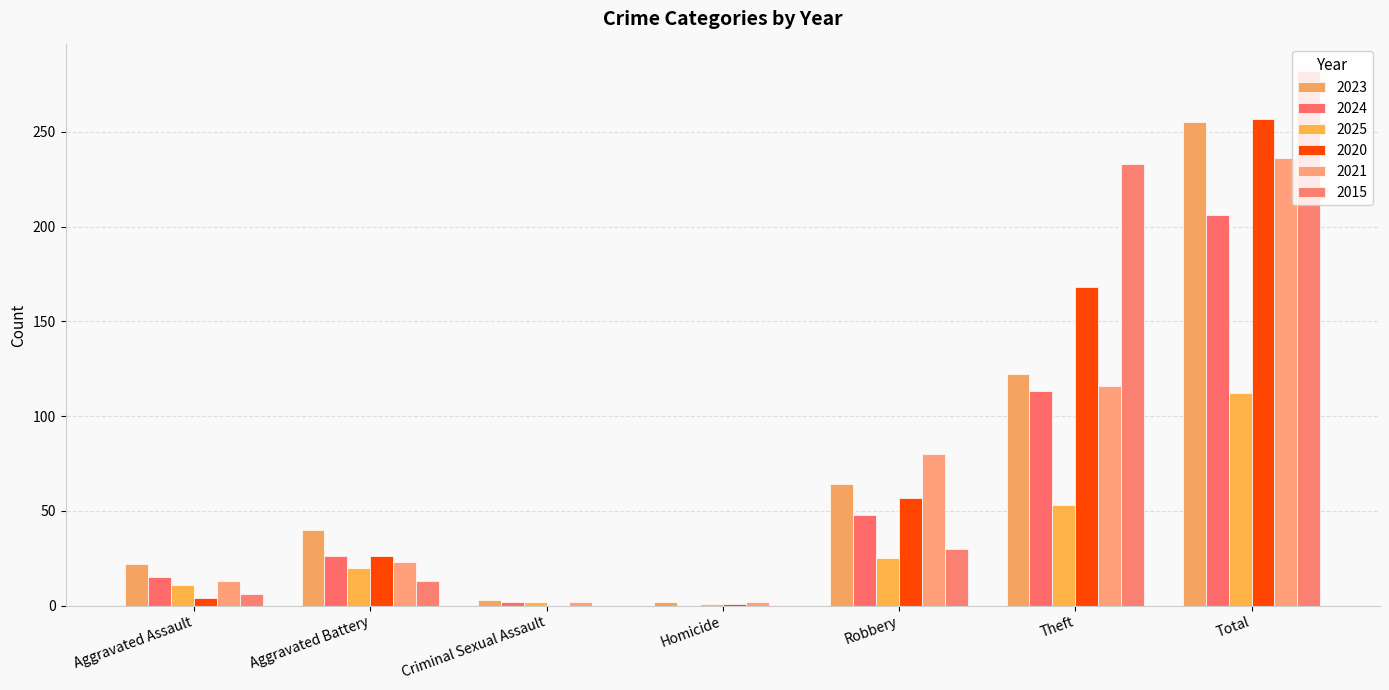

The value of 2015 at Aggravated Battery is 20. True or false?

False